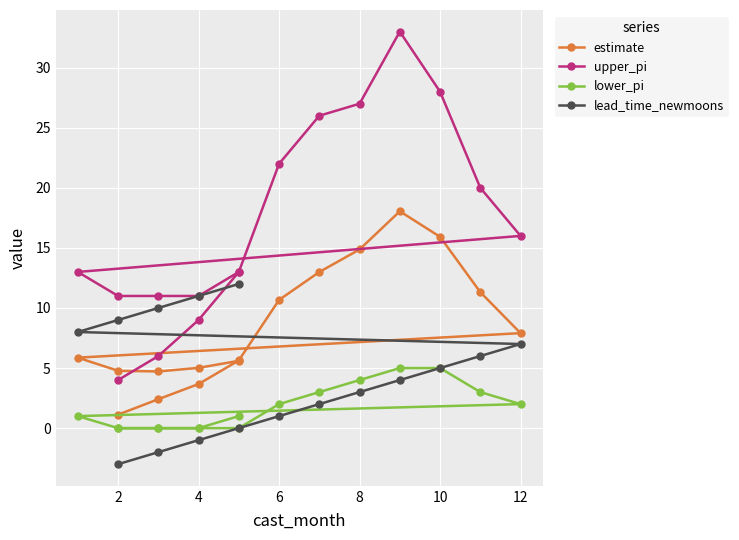

Is it true that upper_pi equals 28.5 at 12?

False